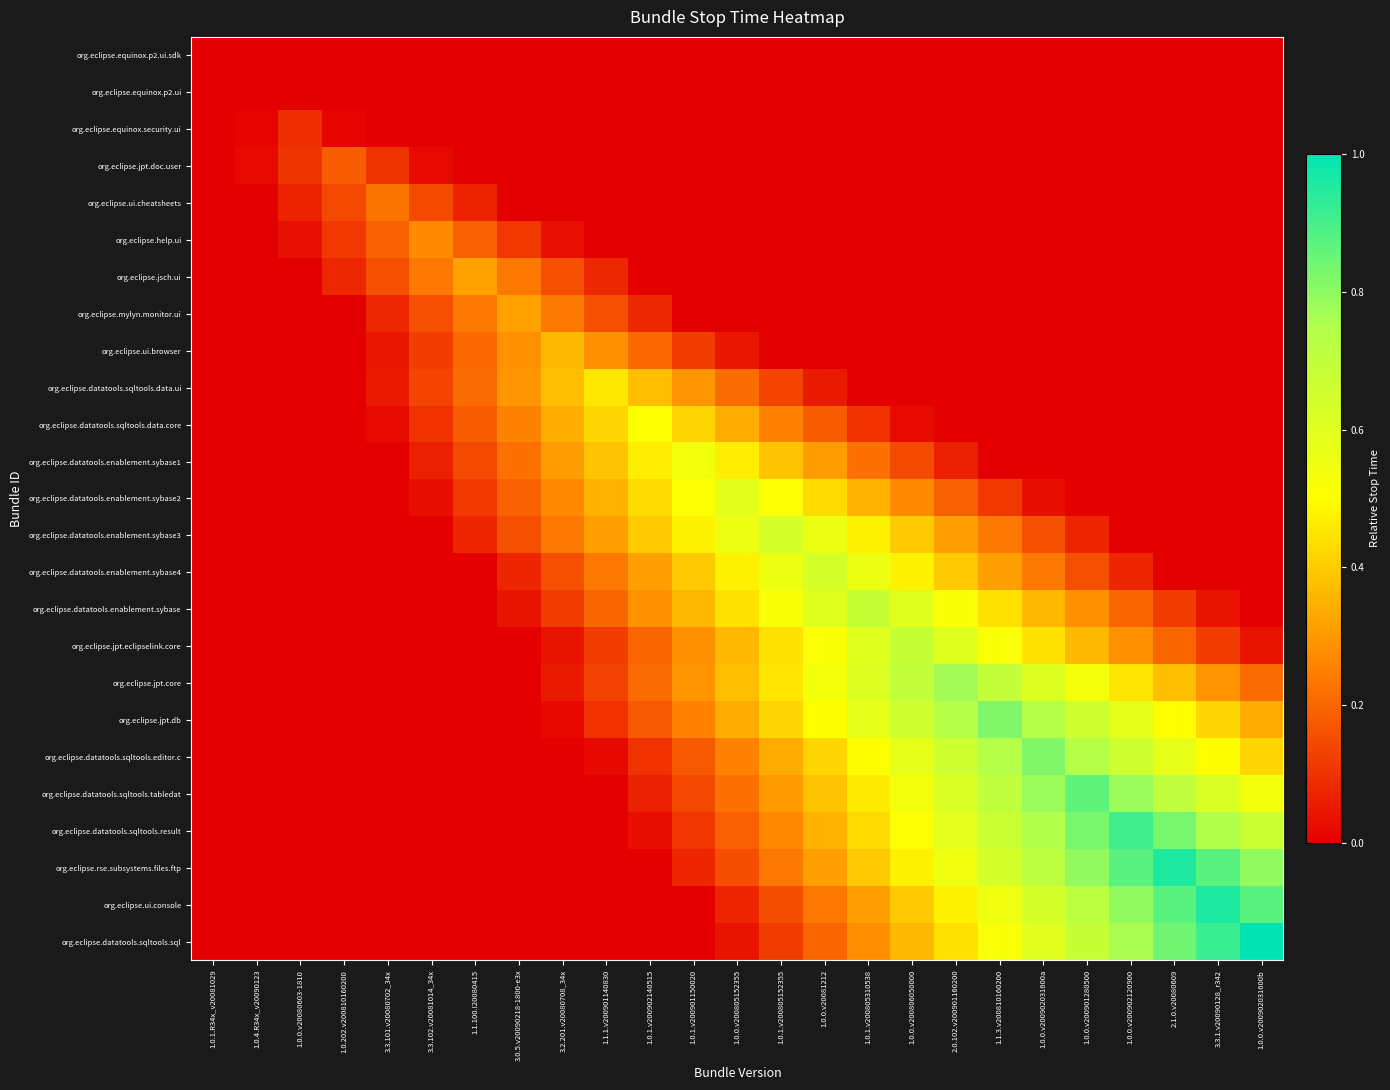

At how many categories does at least one series exceed 0?

24